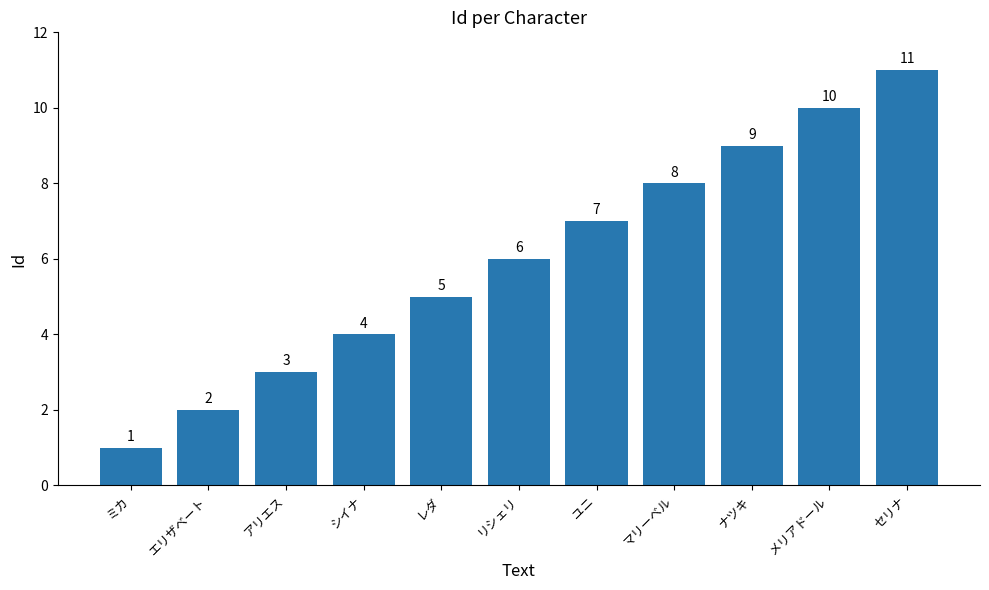

How many bars are there in total?

11